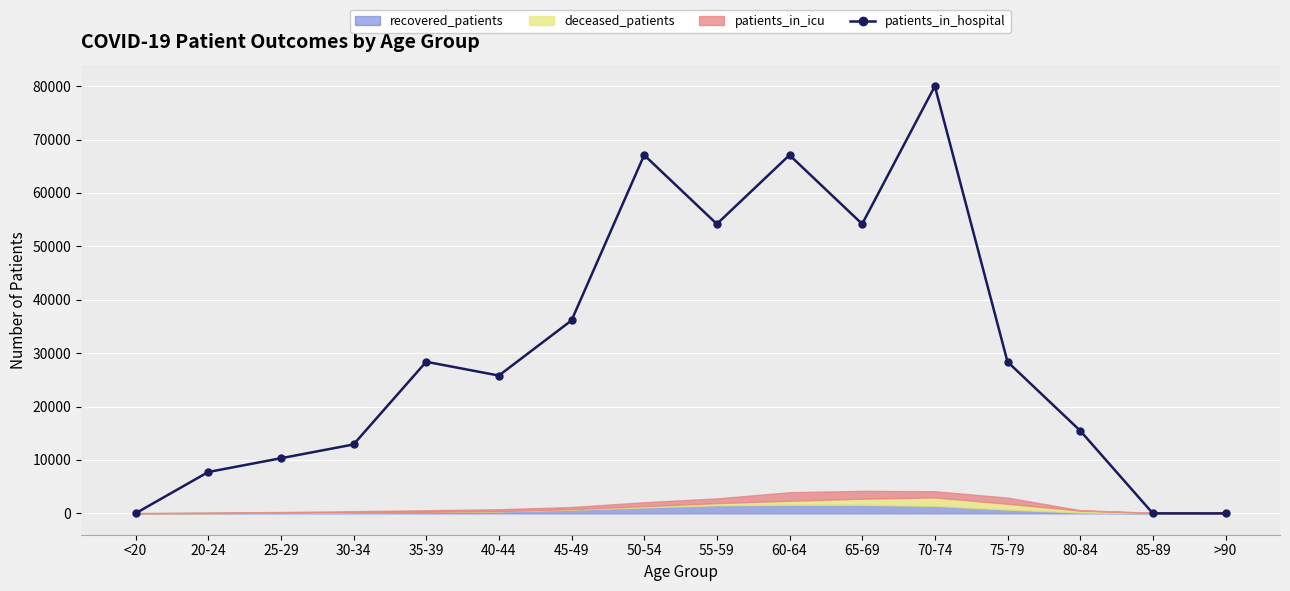

What is the ratio of the value at 20-24 to the value at 60-64?

0.1